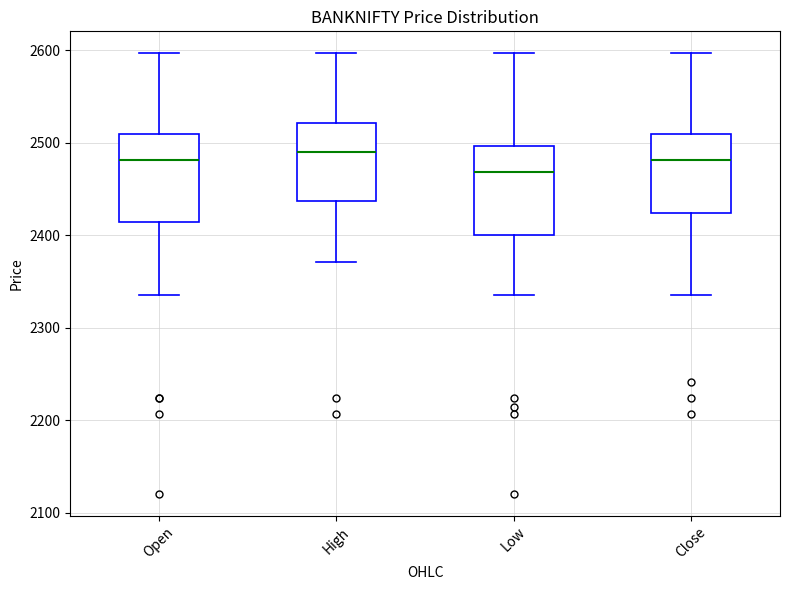

Reading left to right, read every box against the y-axis: the position of its median line, the range the box covers, and the ends of its whiskers. The values are not printed on the chart, so give them approximately, as read against the axis.

Open: median 2480, box 2410 to 2510, whiskers 2340 to 2600
High: median 2490, box 2440 to 2520, whiskers 2370 to 2600
Low: median 2470, box 2400 to 2500, whiskers 2340 to 2600
Close: median 2480, box 2420 to 2510, whiskers 2340 to 2600